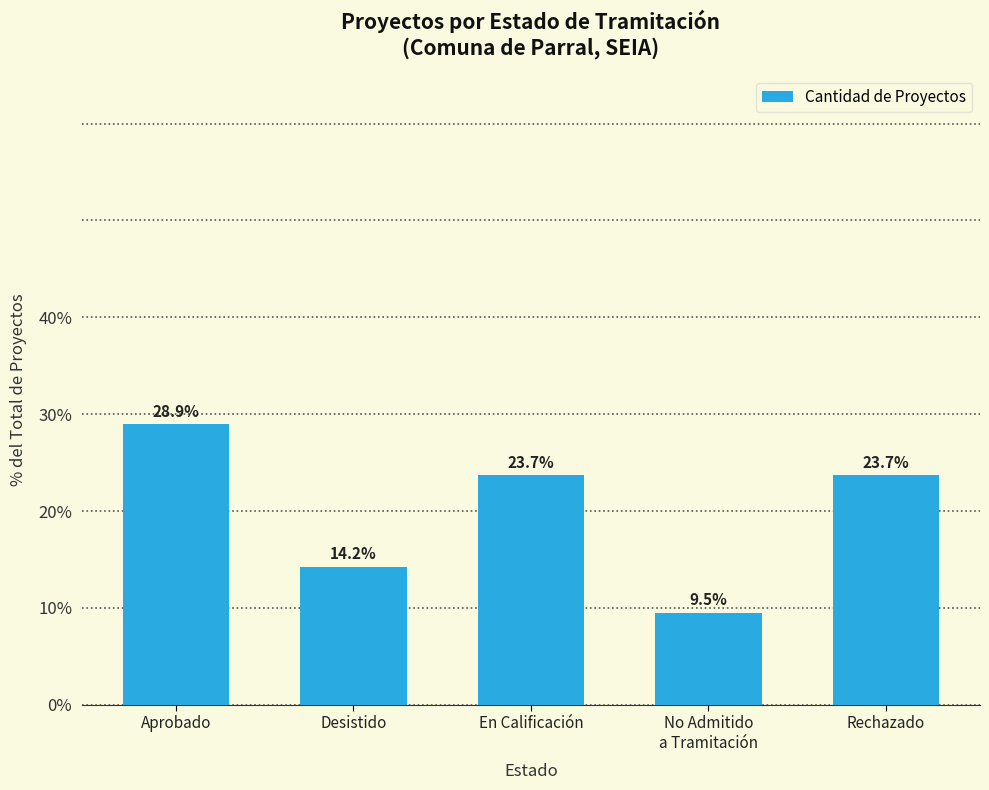

What is the label of the 1st bar from the left?

Aprobado